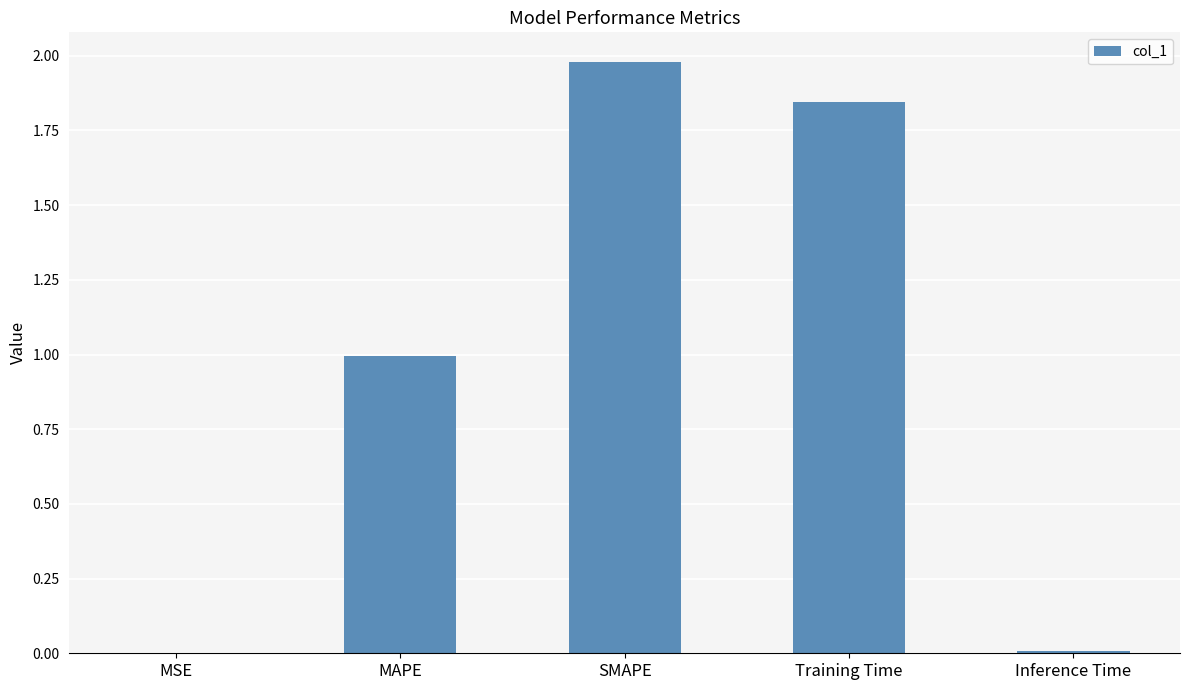

At which category does the chart reach its peak across all series?

SMAPE